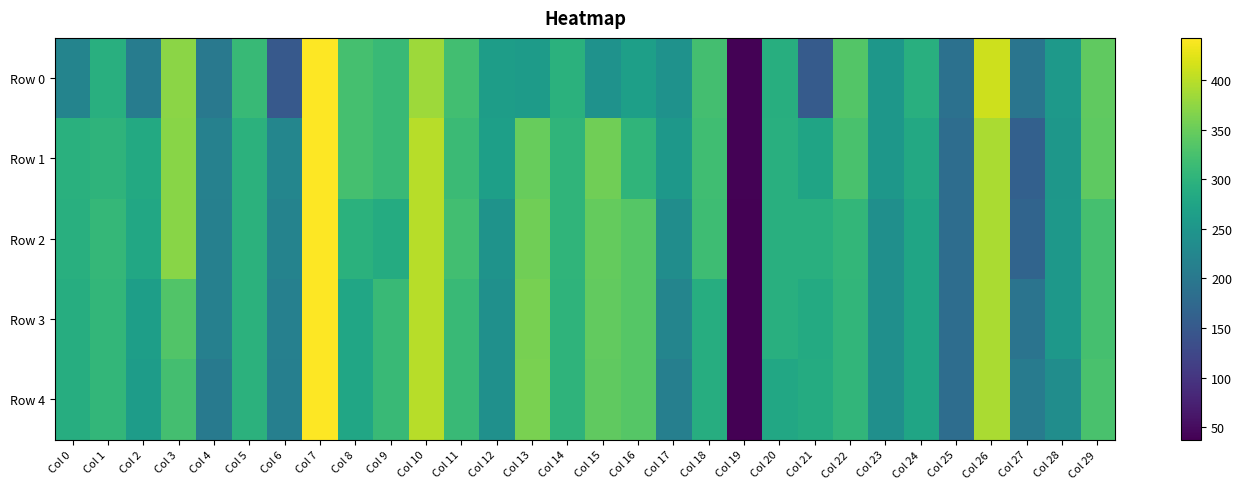

At which category does the chart reach its minimum across all series?

Col 19